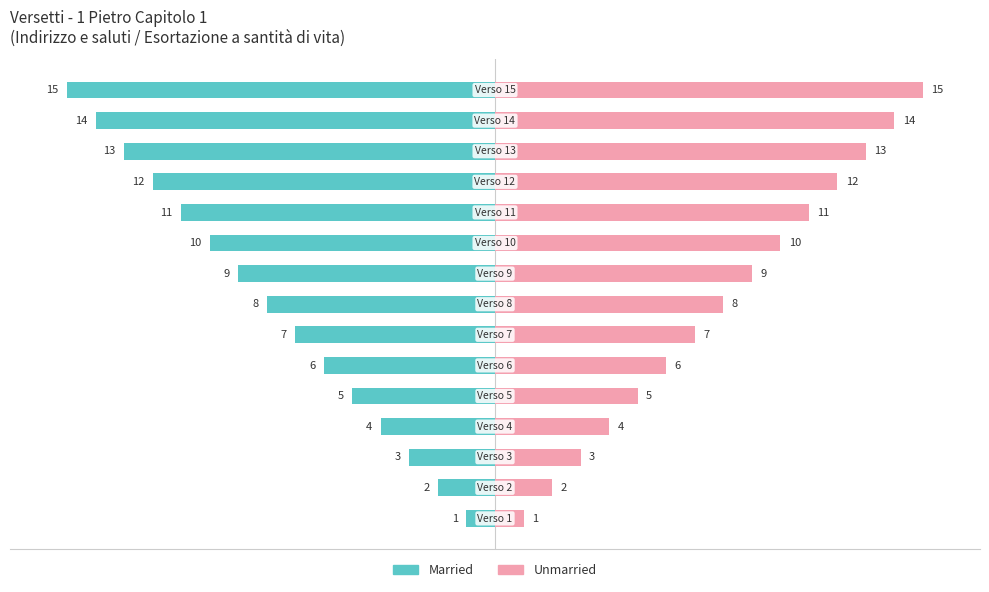

How many groups of bars are there?

15